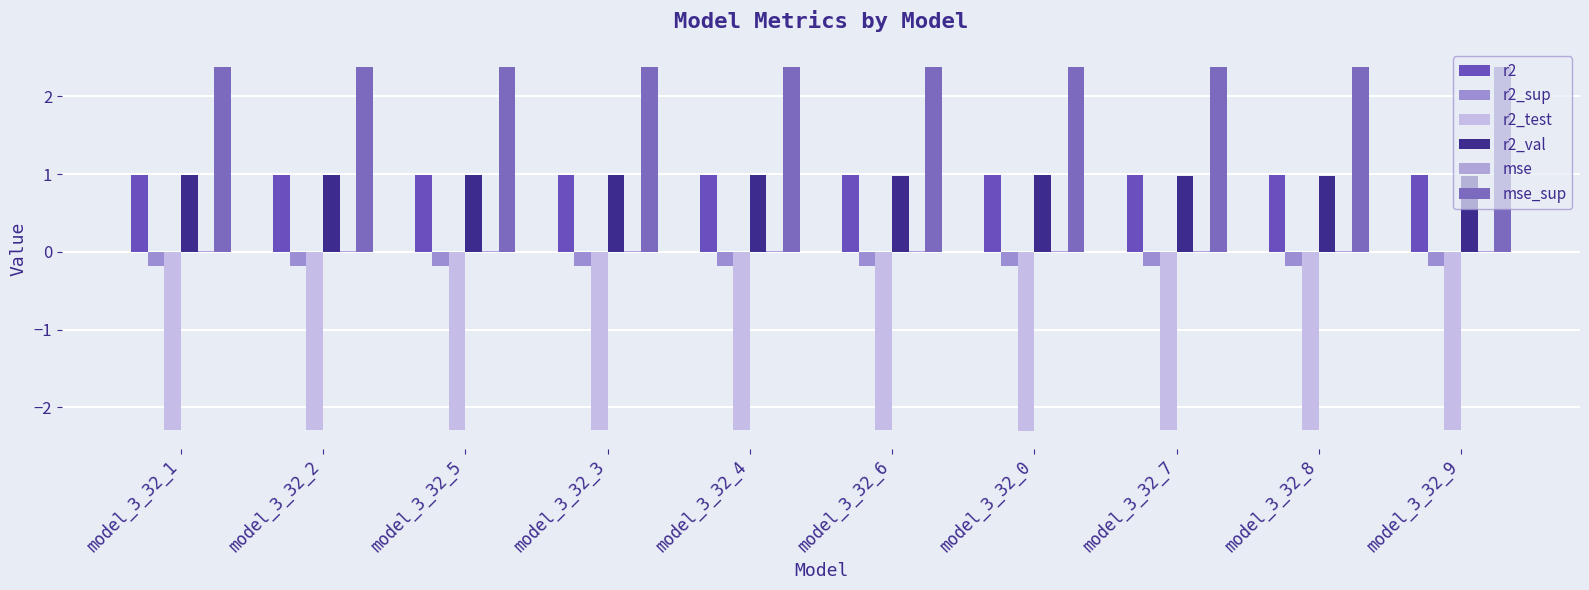

How many distinct data groups are displayed?

6